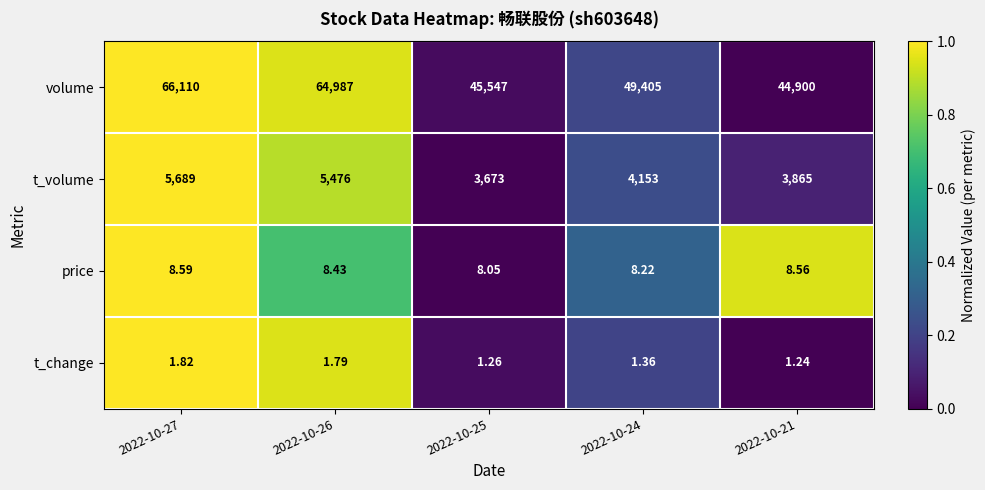

Is the value of volume at 2022-10-27 greater than the value of t_change at 2022-10-21?

Yes